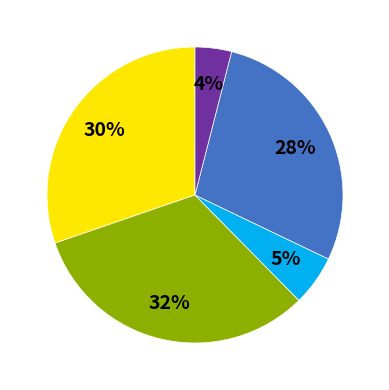

Does any single category account for the majority?

No